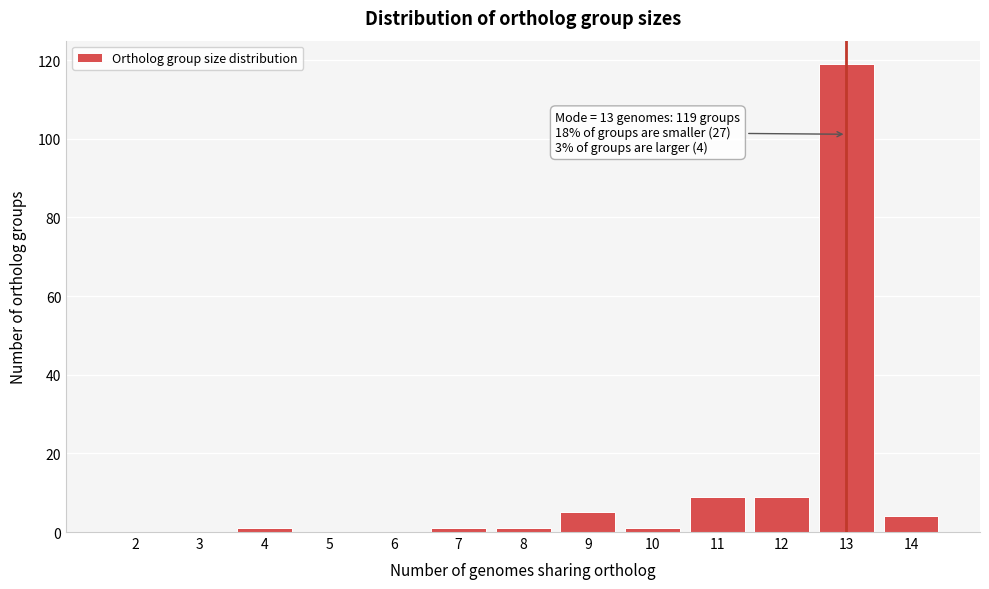

Over which range of the x-axis is the bar tallest?

12.5 to 13.5